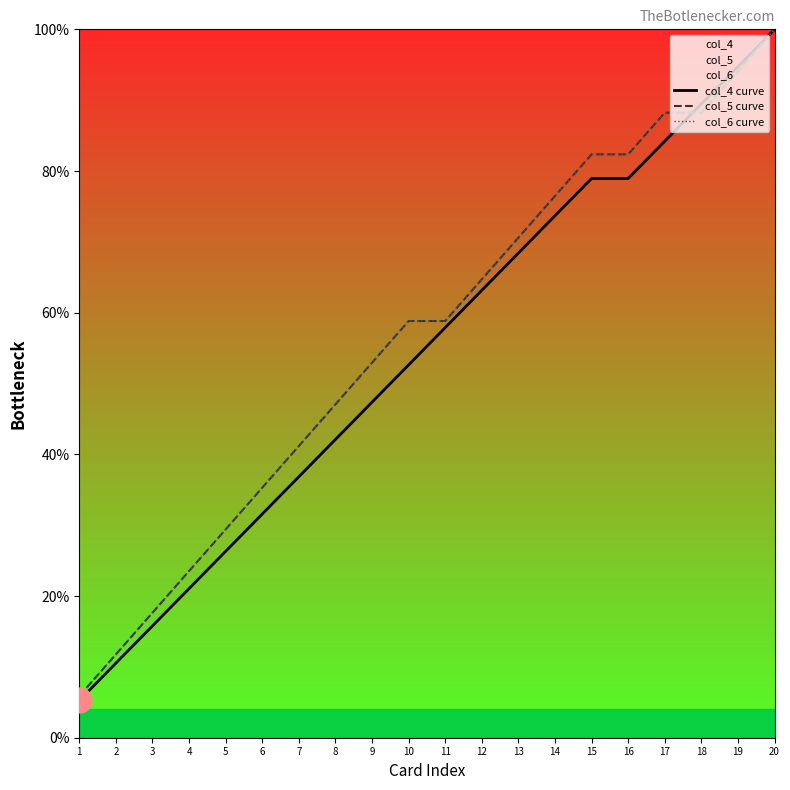

Between 12 and 17, which series saw the biggest shift?

col_5 curve